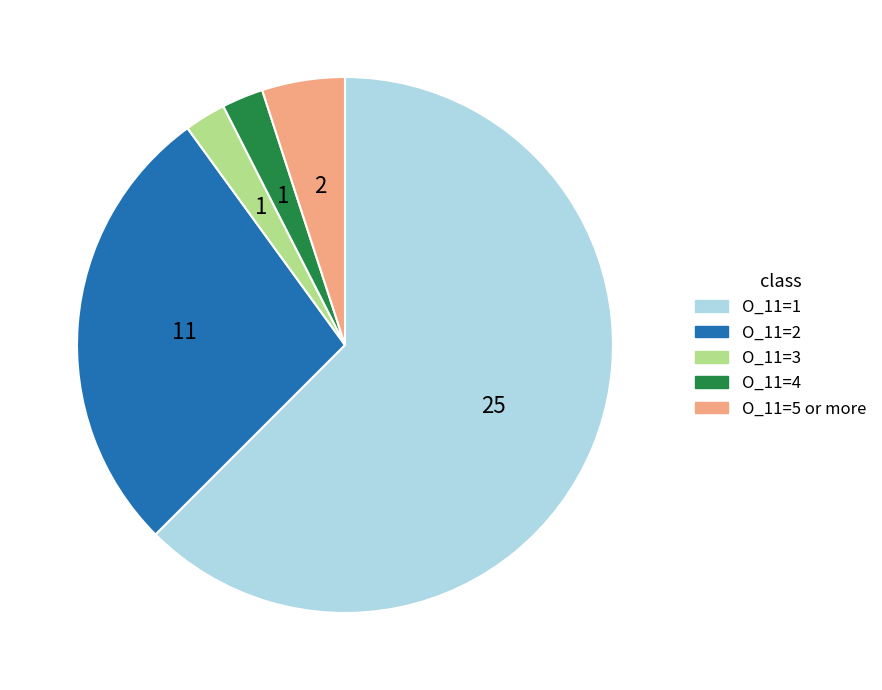

How many slices are in this pie chart?

5